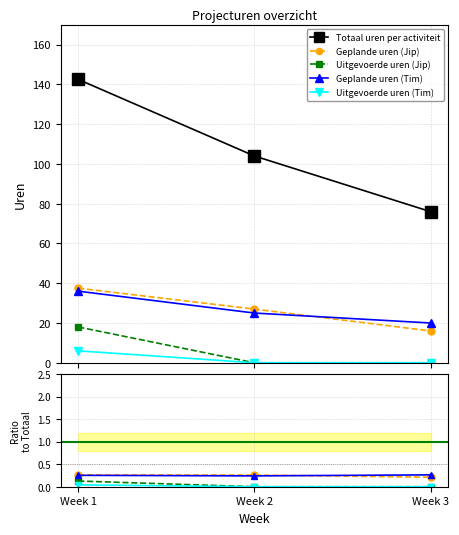

Reading right to left, what are all the values shown in this chart?

Geplande uren (Jip): Week 3=16.0	Week 2=27.0	Week 1=37.5
Uitgevoerde uren (Jip): Week 3=0.0	Week 2=0.0	Week 1=18.0
Geplande uren (Tim): Week 3=20.0	Week 2=25.0	Week 1=36.0
Uitgevoerde uren (Tim): Week 3=0.0	Week 2=0.0	Week 1=6.0
Totaal uren per activiteit: Week 3=76.0	Week 2=104.0	Week 1=142.5